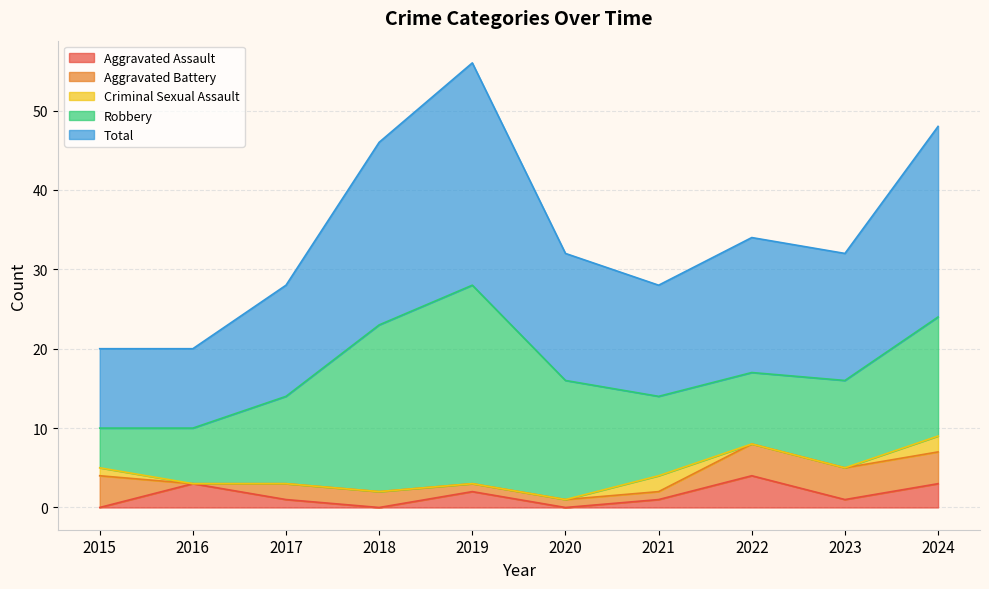

How many series are shown in this chart?

5